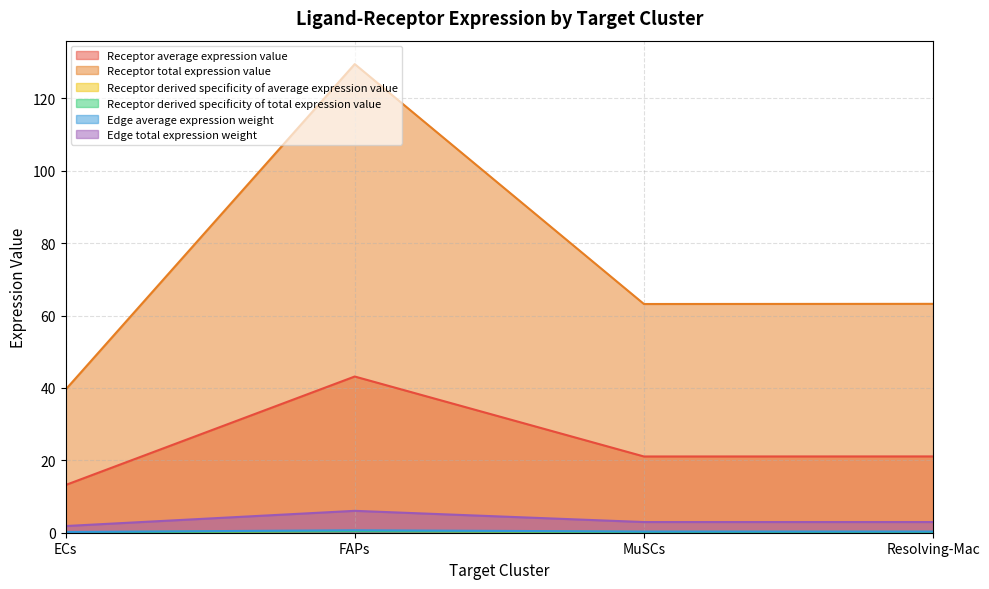

At which label is Edge average expression weight closest to 0?

ECs